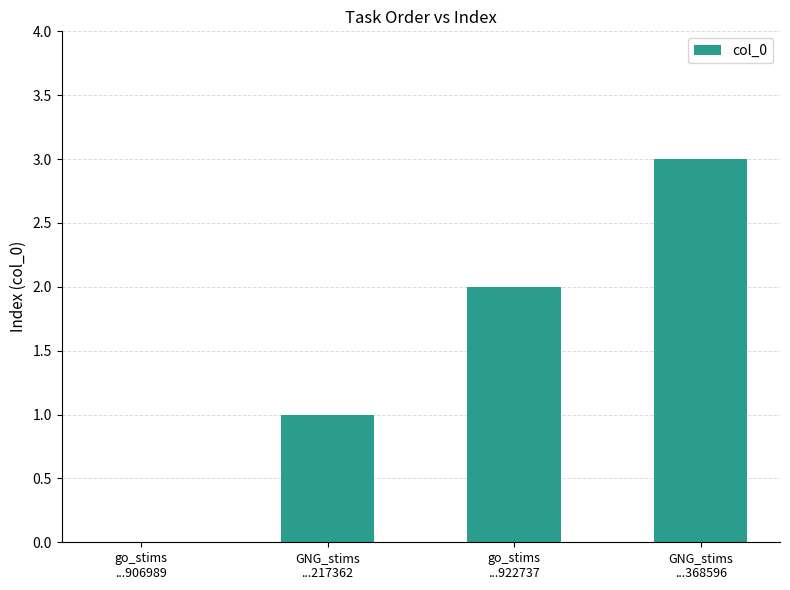

What is the sum of all values?

6